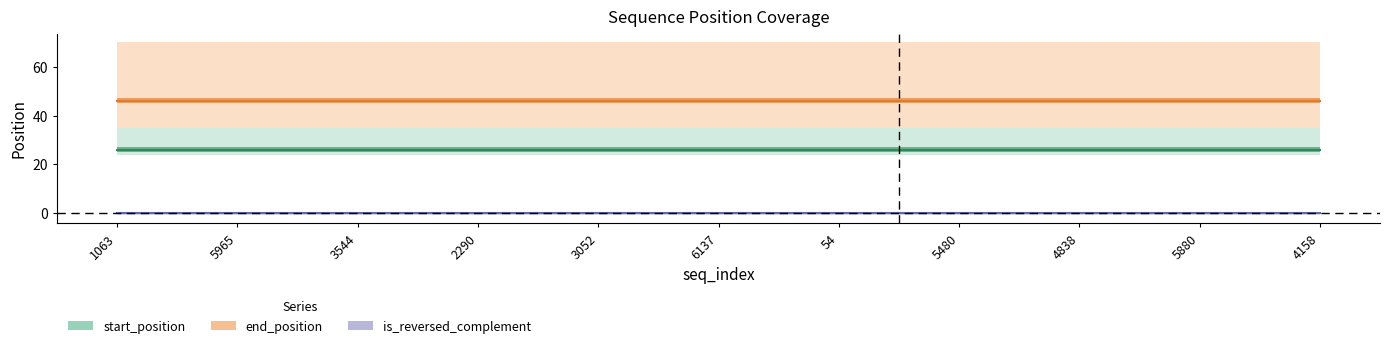

Is it true that is_reversed_complement equals 0 at 4158?

True